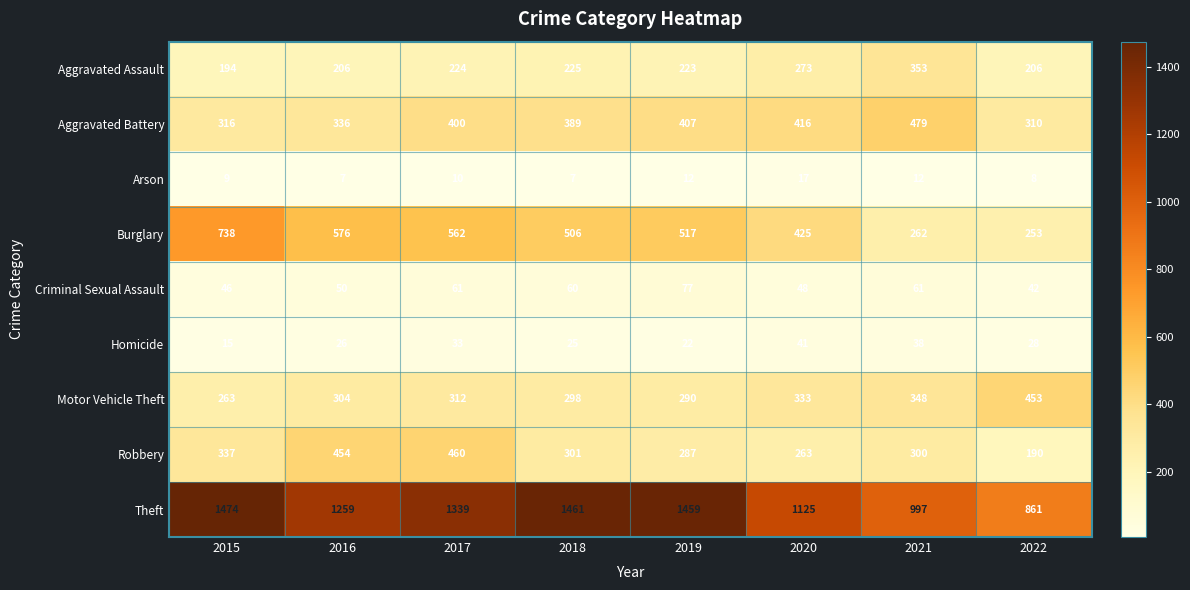

What is the lowest value of the Theft series?

861